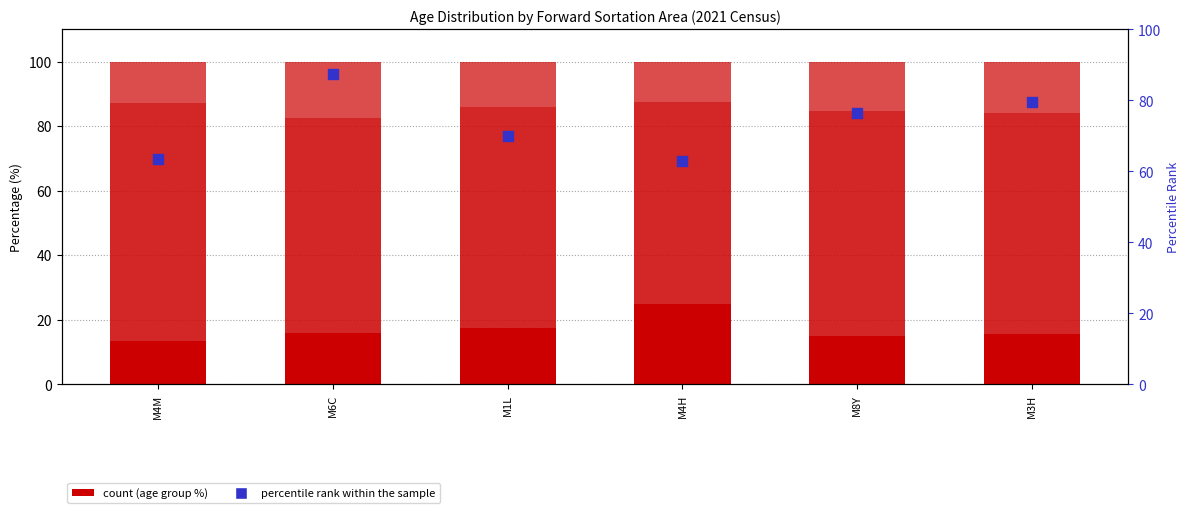

Which series reaches the minimum Y coordinate?

65 years and over